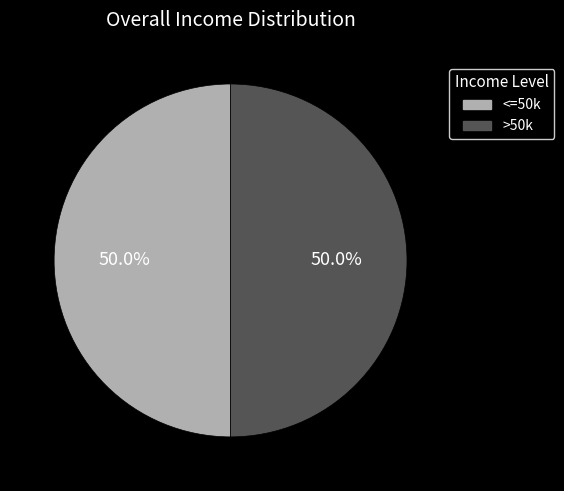

What portion of the pie excludes <=50k?

50.0%